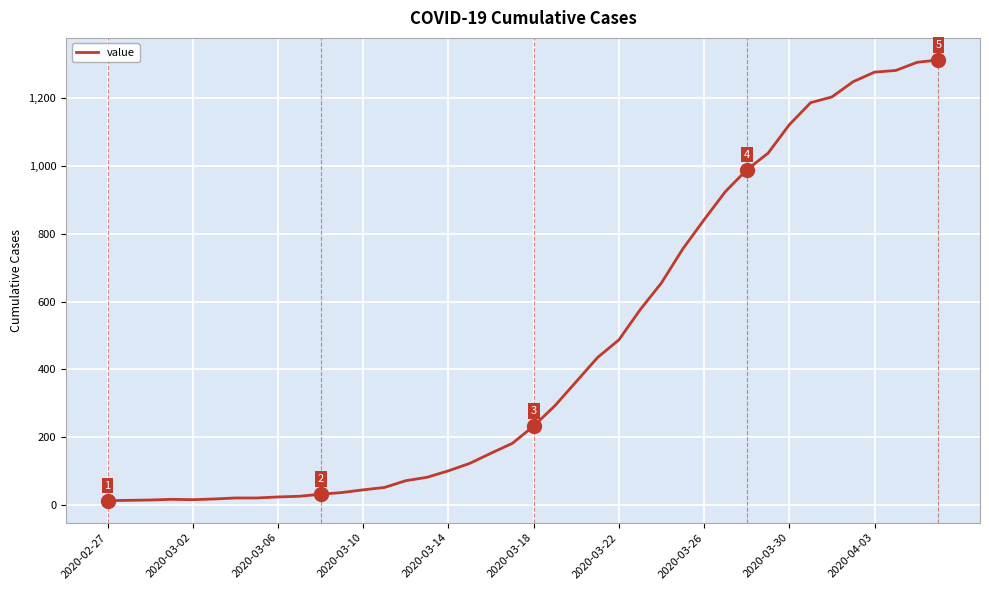

What is the greatest value displayed?

1312